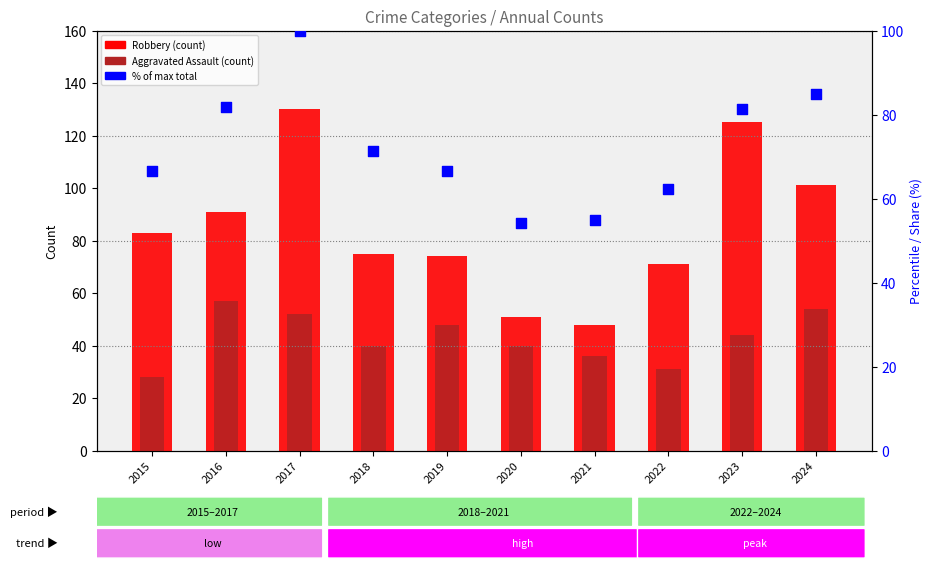

Which series has the widest spread of Y values?

Robbery